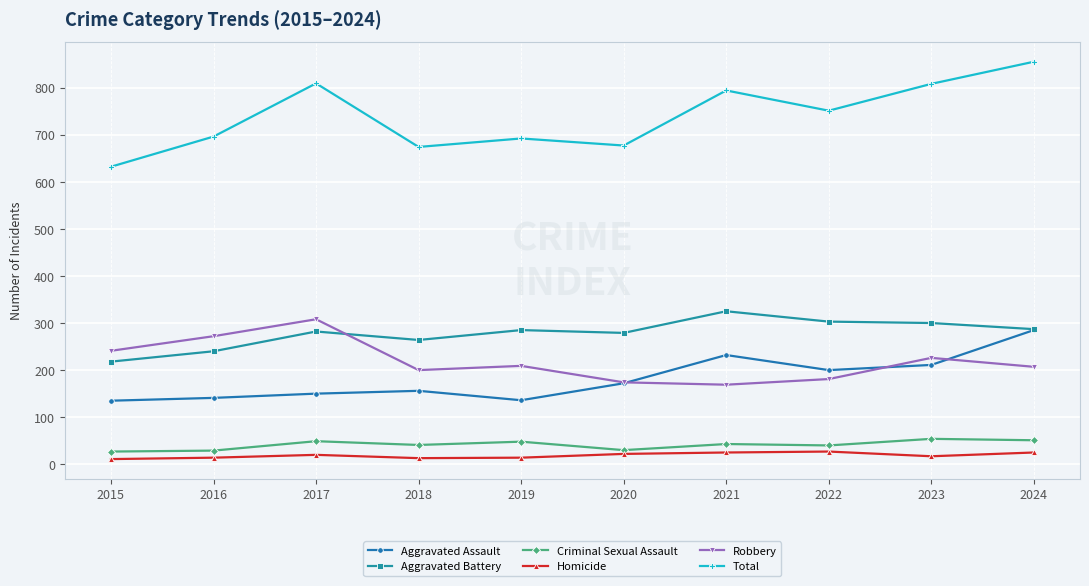

Which label corresponds to the largest value in the chart?

2024